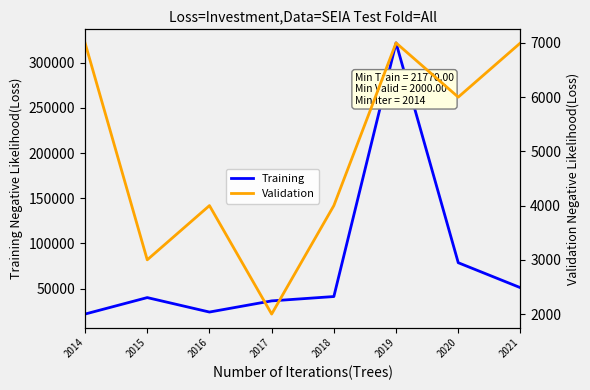

List the labels in order of Validation value, smallest first.

2017, 2015, 2016, 2018, 2020, 2014, 2019, 2021